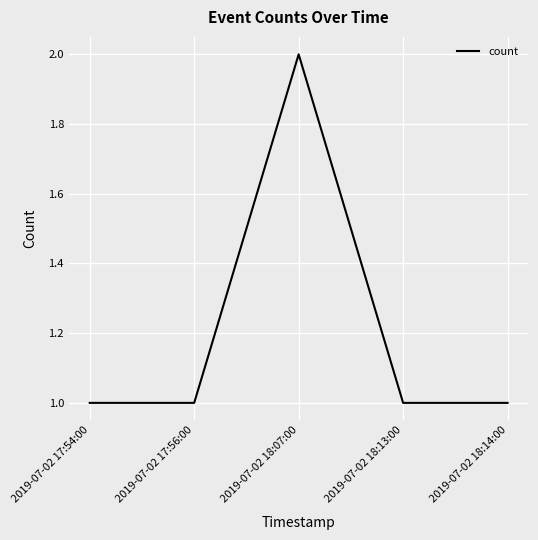

Read the value at 2019-07-02 17:54:00.

1